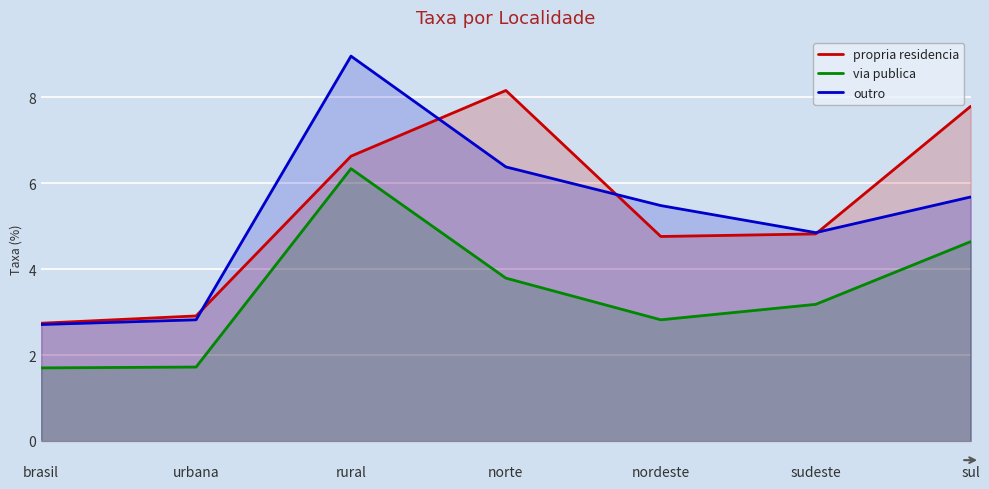

Is it true that outro equals 8.7 at nordeste?

False